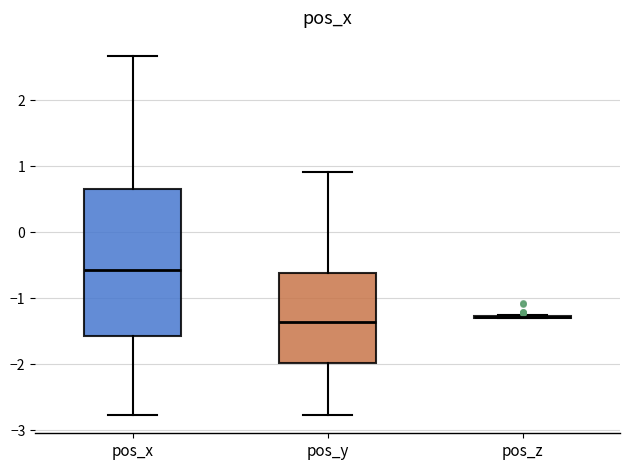

Reading left to right, read every box against the y-axis: the position of its median line, the range the box covers, and the ends of its whiskers. The values are not printed on the chart, so give them approximately, as read against the axis.

pos_x: median -0.6, box -1.6 to 0.7, whiskers -2.8 to 2.7
pos_y: median -1.4, box -2.0 to -0.6, whiskers -2.8 to 0.9
pos_z: box collapsed to a line at -1.3, whiskers -1.3 to -1.2